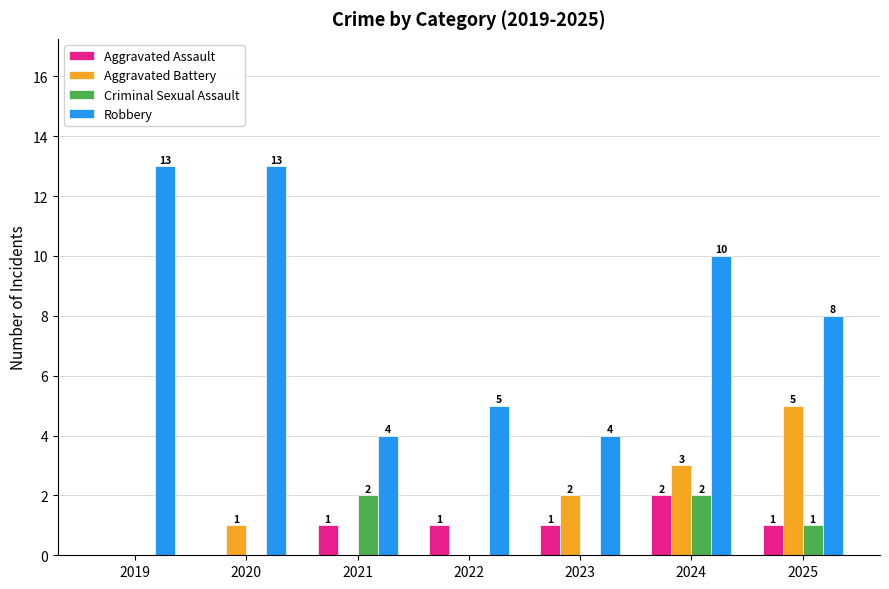

Which series has the largest total across all categories?

Robbery